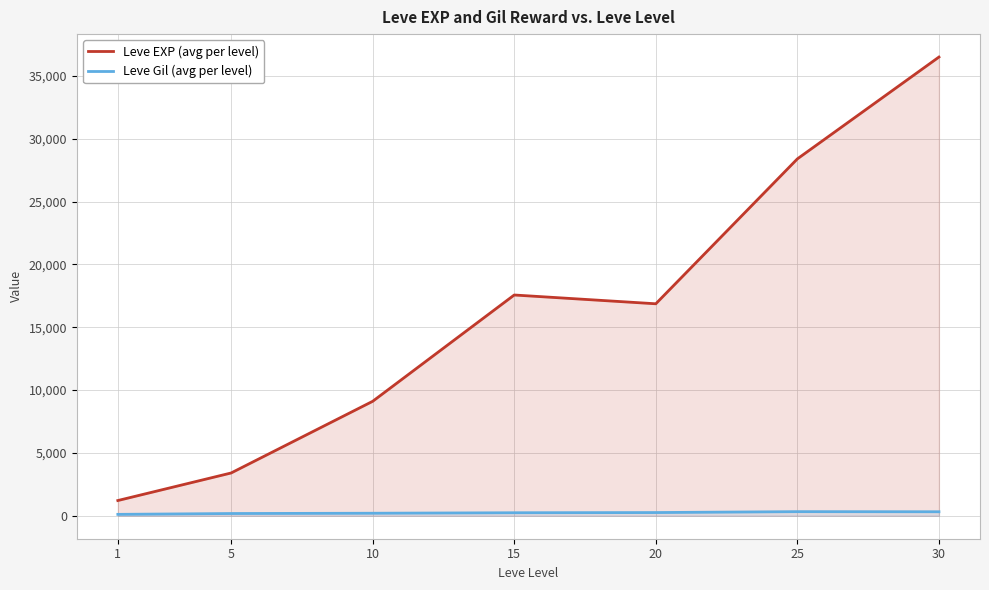

Is it true that Leve EXP (avg per level) equals 5943.0 at 5?

False